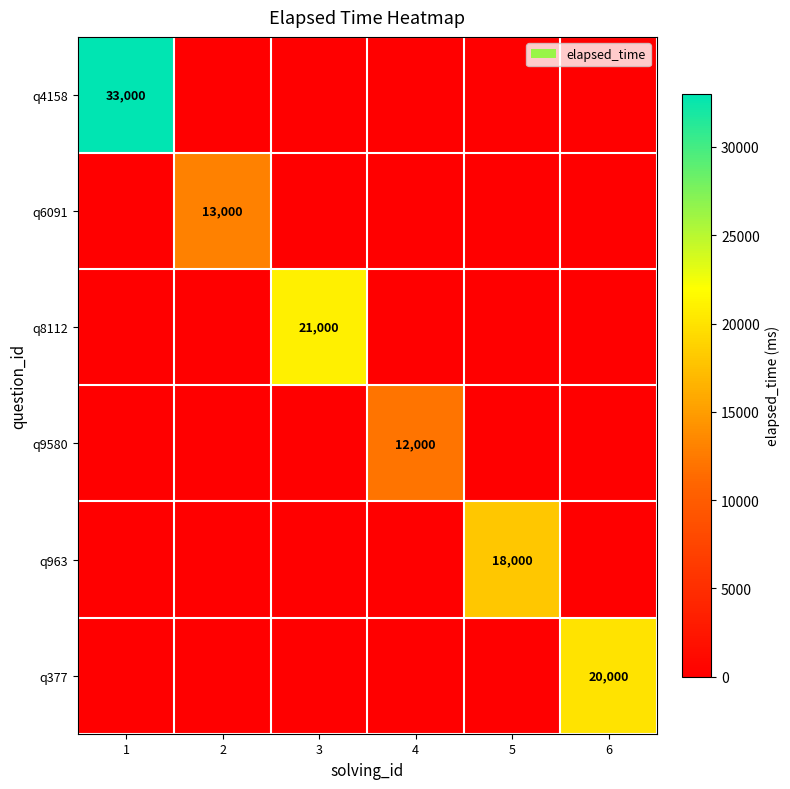

The value of q4158 at 1 is 33000. True or false?

True